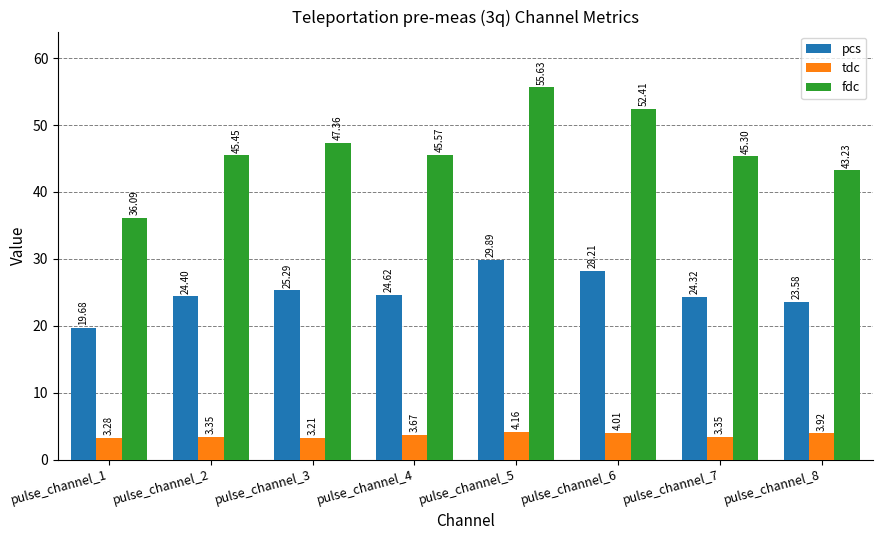

What is the minimum value for pcs?

19.7